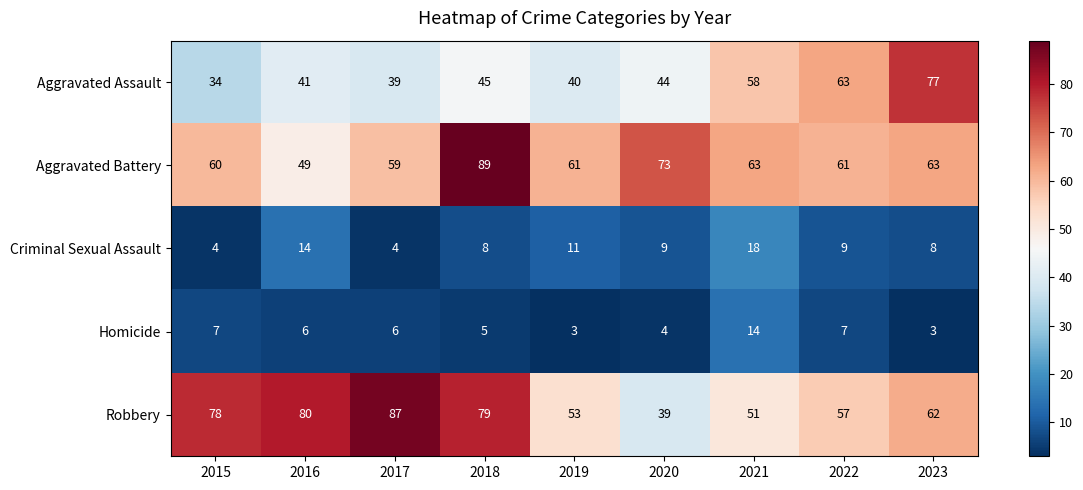

True or false: Aggravated Assault has a value of 77 at 2023.

True